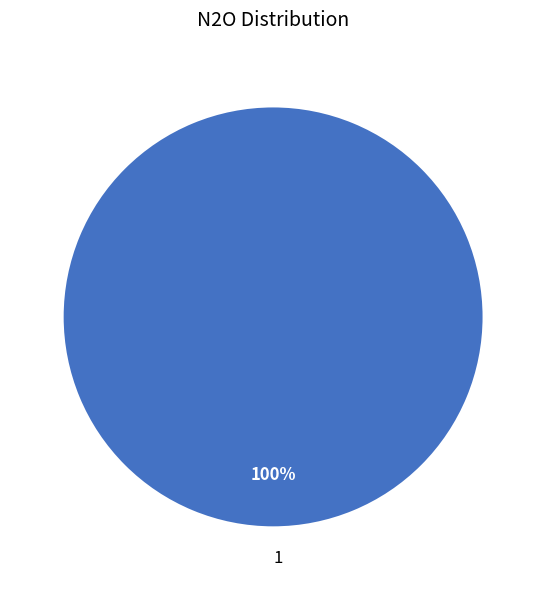

Is it true that 1 is 86% of the pie?

False